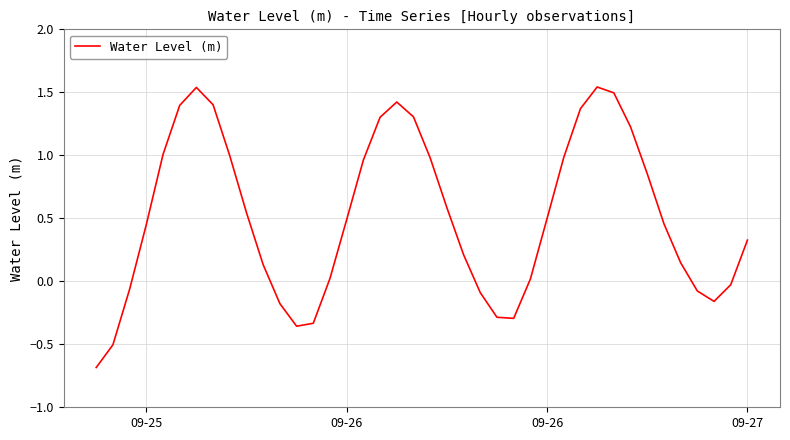

How many values are below zero?

12